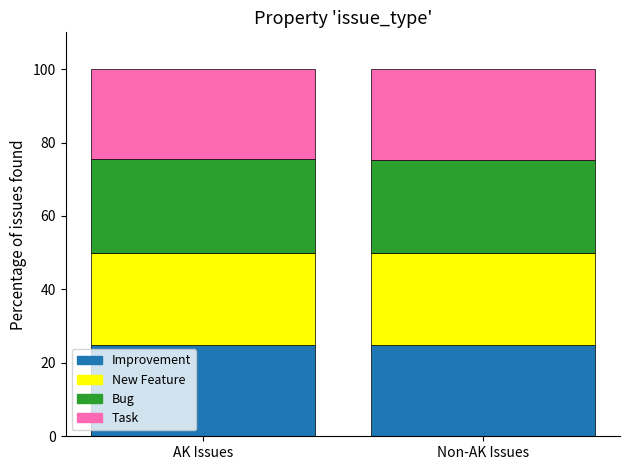

How many bars are there in total?

2